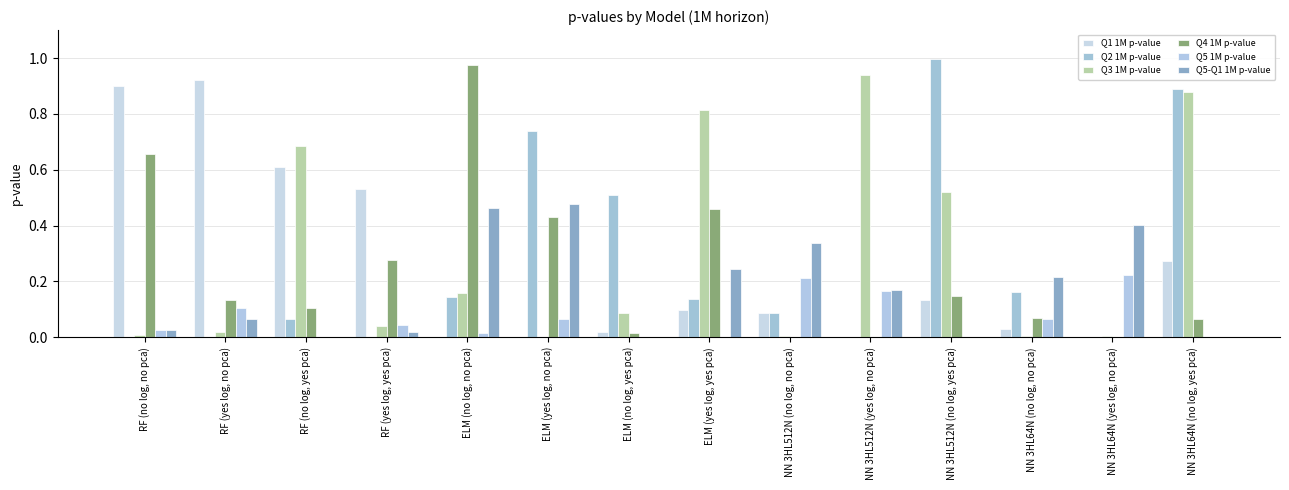

What is the spread (max minus min) of values at RF (yes log, yes pca)?

0.5